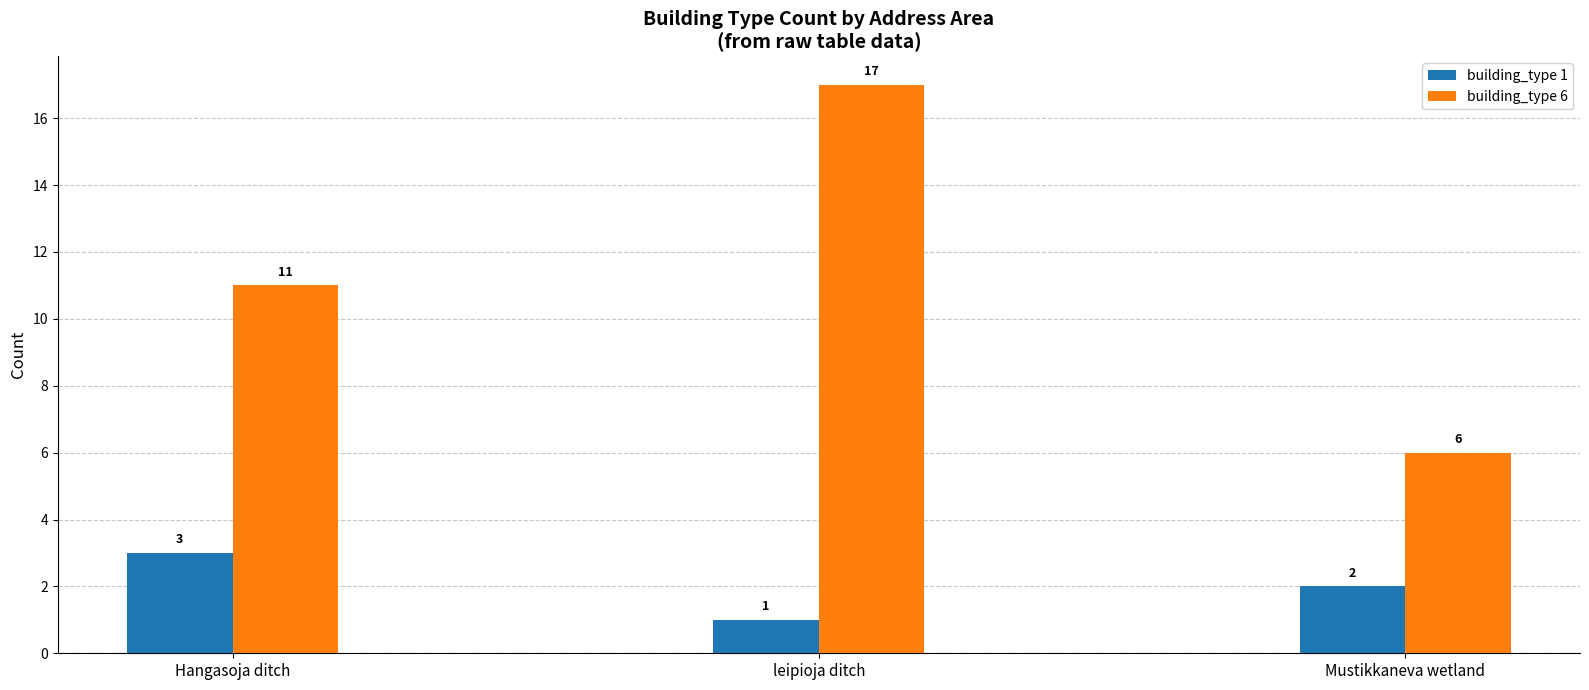

What is the difference between the maximum and second lowest values in the building_type 1 series?

1